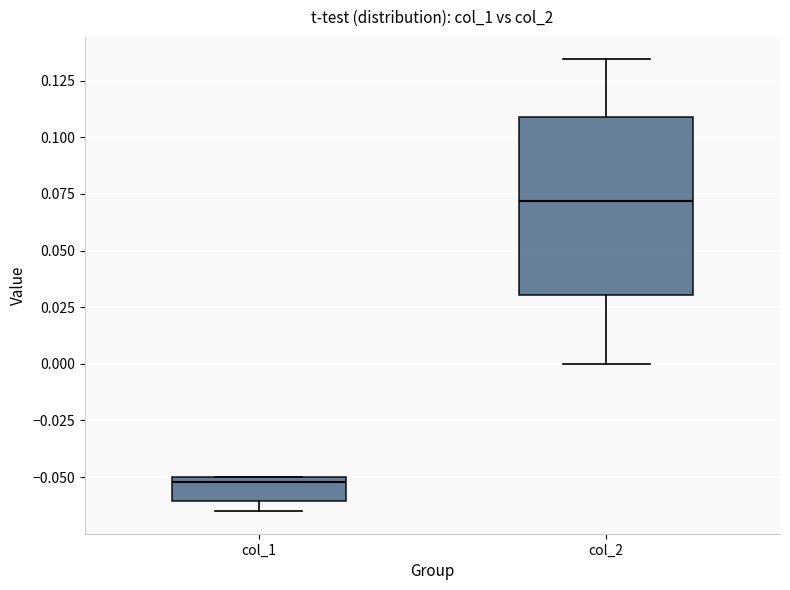

Reading left to right, transcribe this box plot: for each box, give where its median line is, the range the box spans, and where its two whiskers end, as read against the y-axis. The values are not printed on the chart, so give them approximately, as read against the axis.

col_1: median -0.050 (just below the box's upper edge), box -0.060 to -0.050, whiskers -0.065 to -0.050
col_2: median 0.070, box 0.030 to 0.110, whiskers 0.000 to 0.135